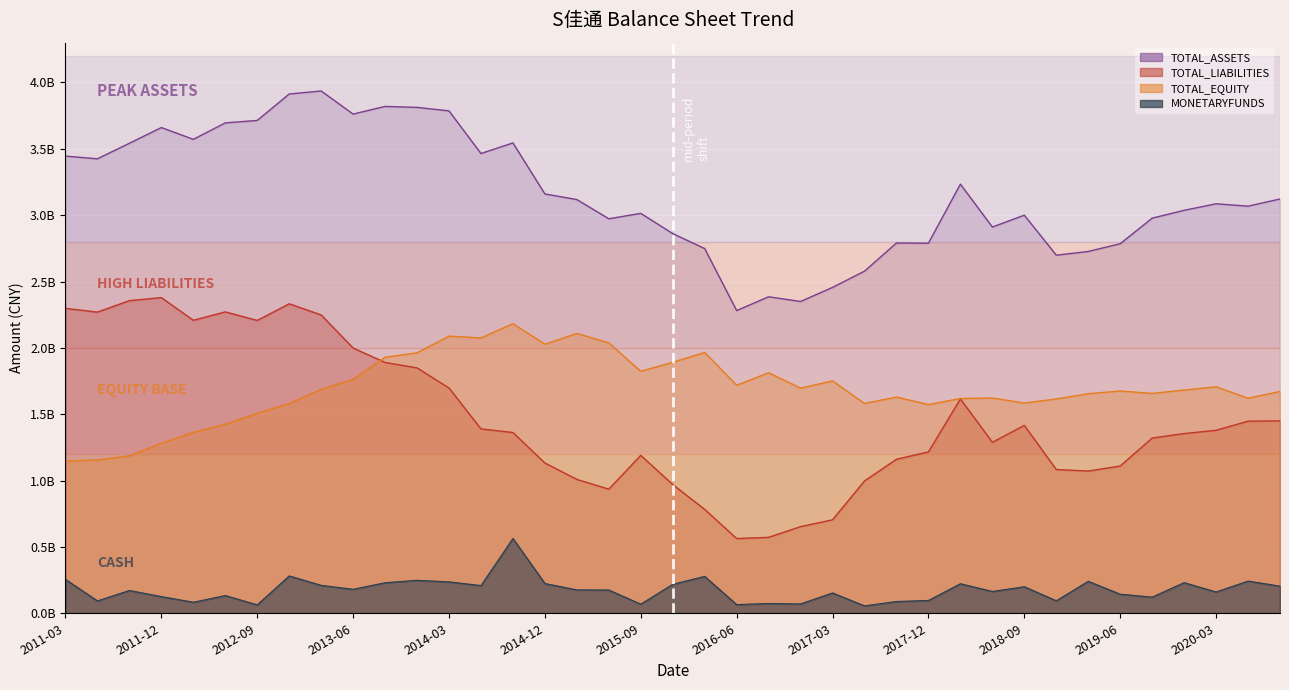

What is the label of the 21st point from the left?

2016-03